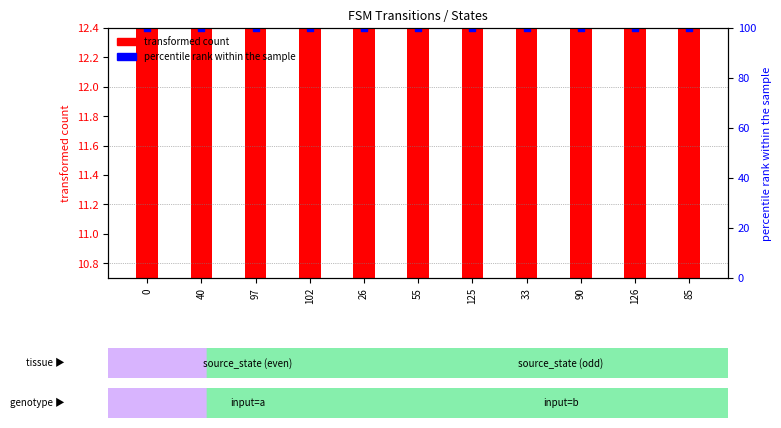

Is the value of percentile rank within the sample at 90 greater than the value of transformed count at 40?

Yes